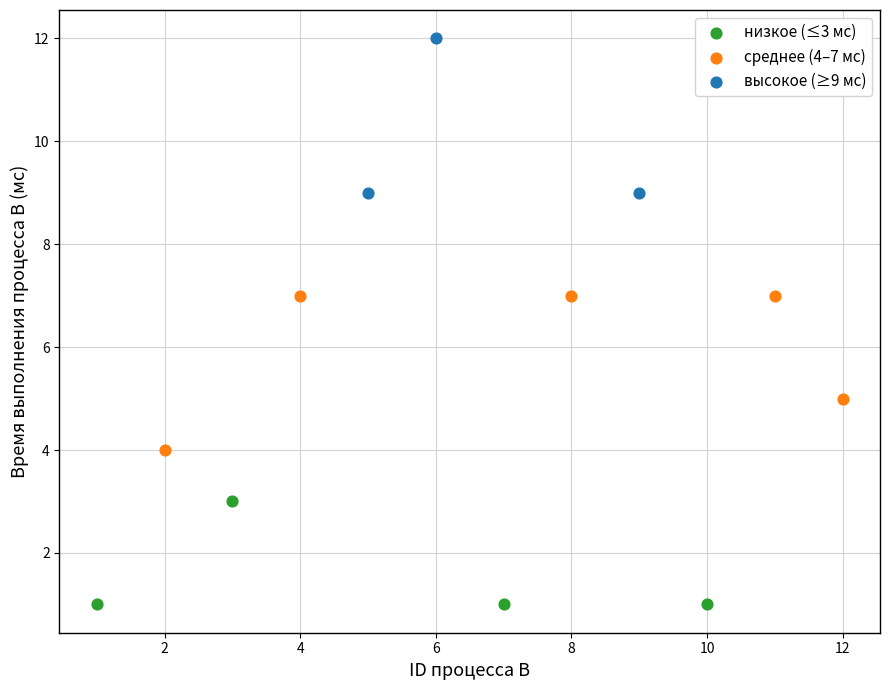

Which series contains the highest Y value?

высокое (≥9 мс)